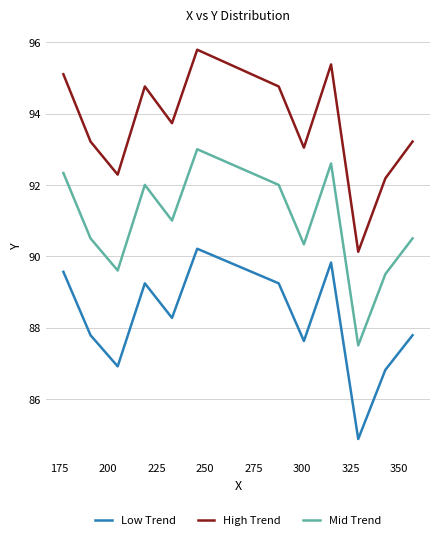

What is the minimum value for Low Trend?

84.9